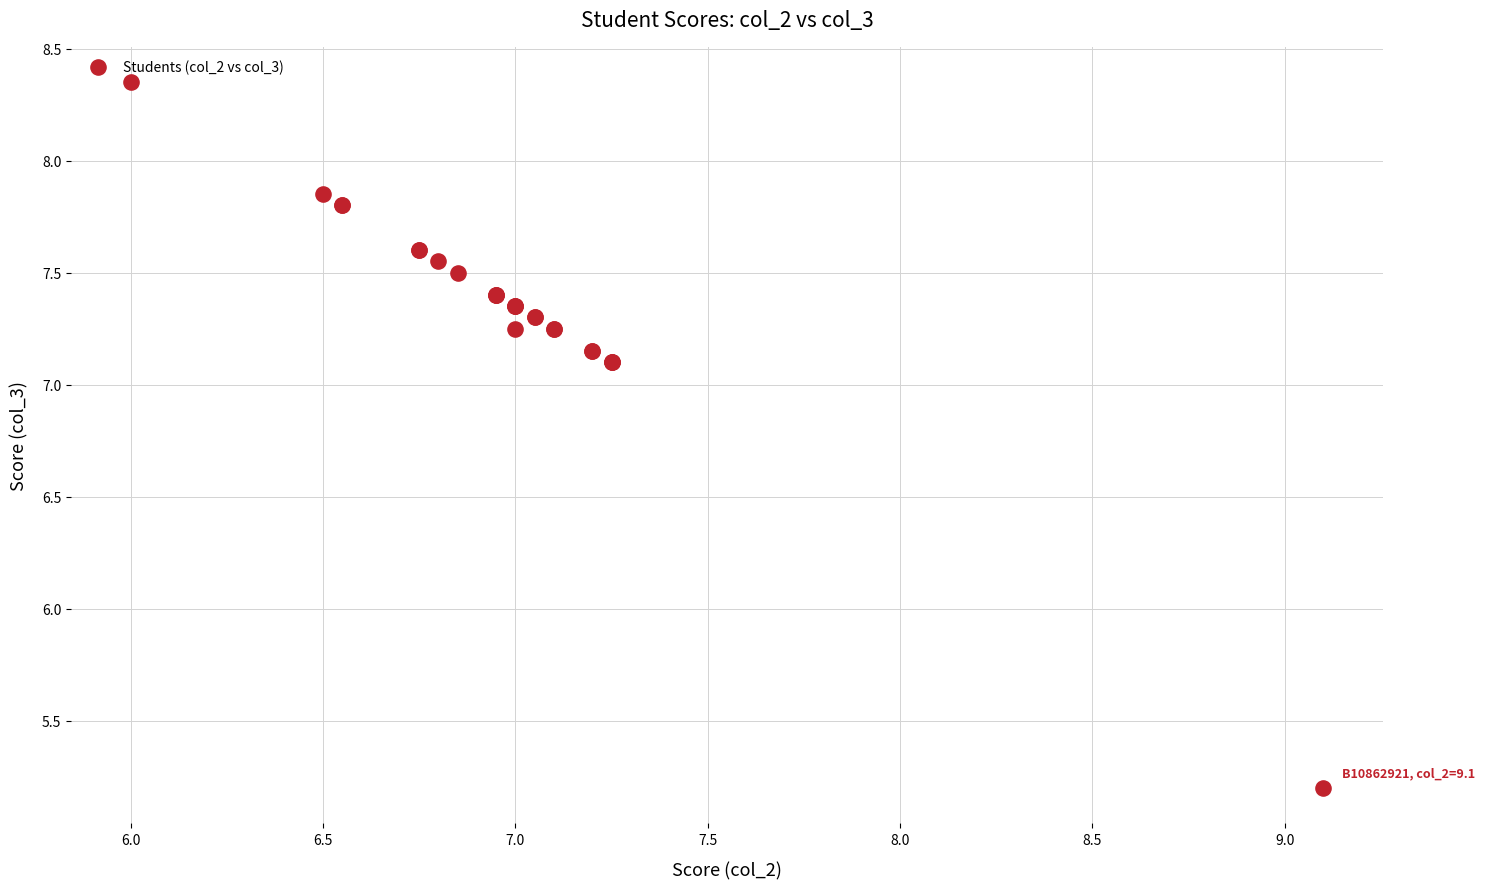

What Y value in the scatter plot is closest to 6?

5.2